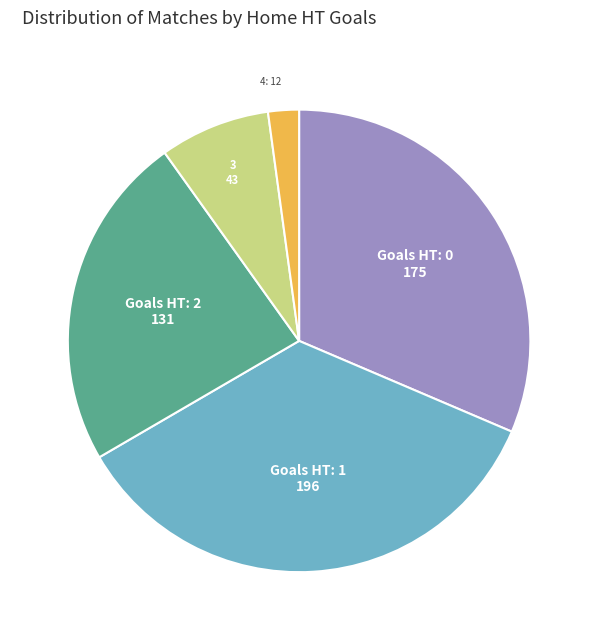

How many slices are in this pie chart?

5